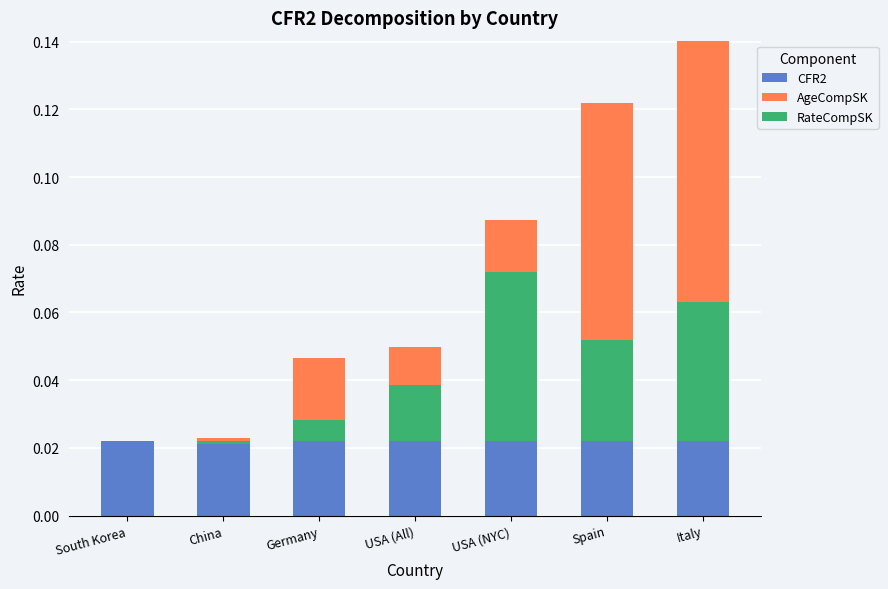

Count the number of data series in this chart.

3